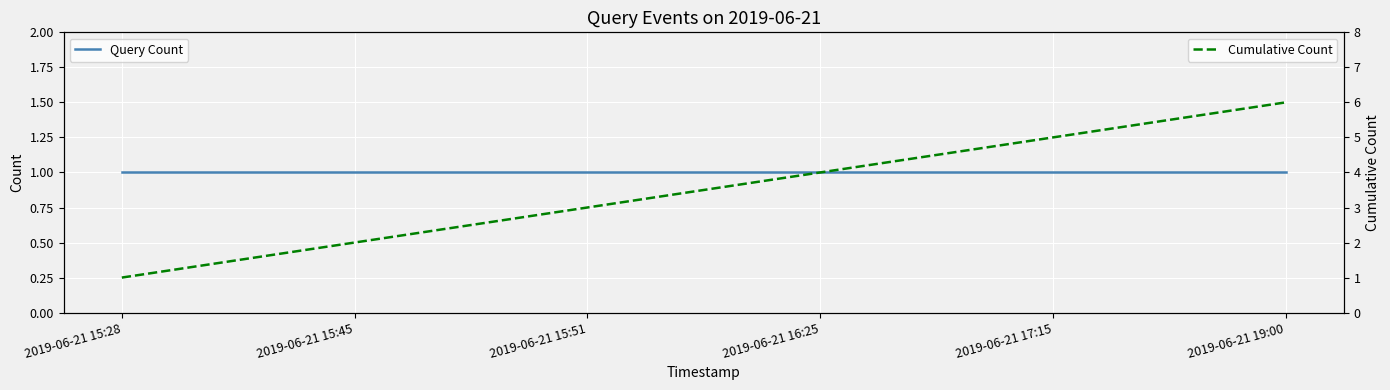

What are all the series names shown in the legend?

Query Count, Cumulative Count